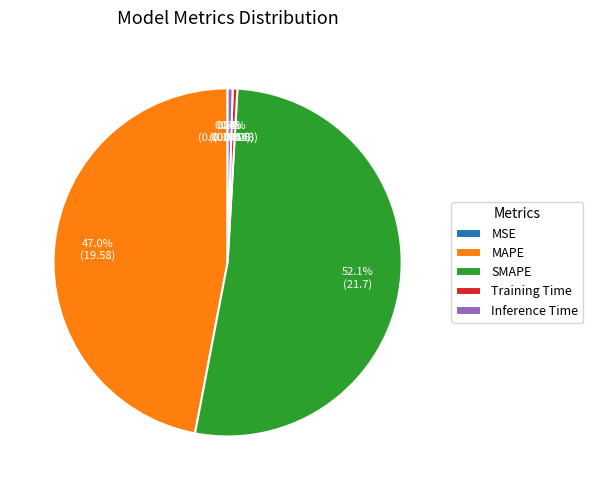

Between MAPE and Inference Time, which is larger?

MAPE